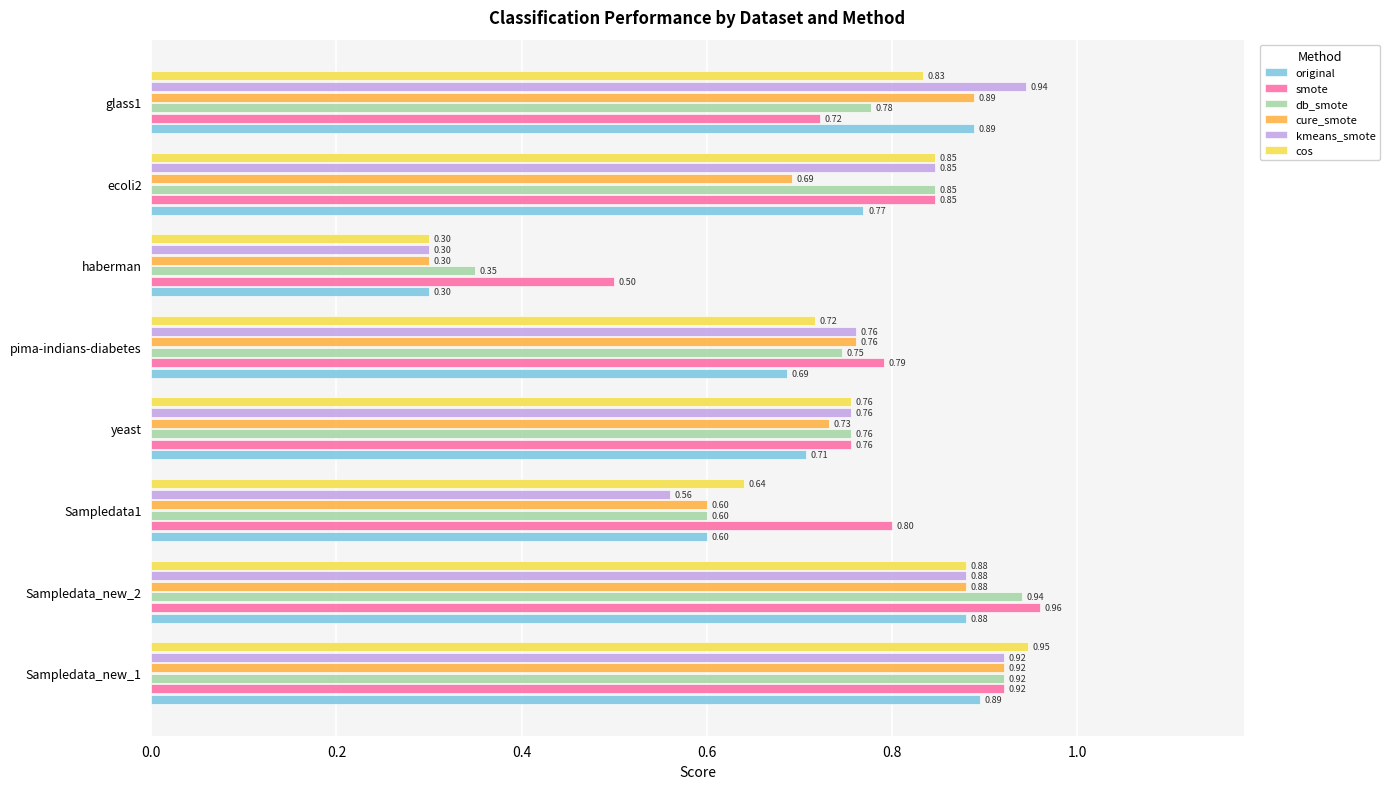

At which label does cos reach its minimum?

haberman